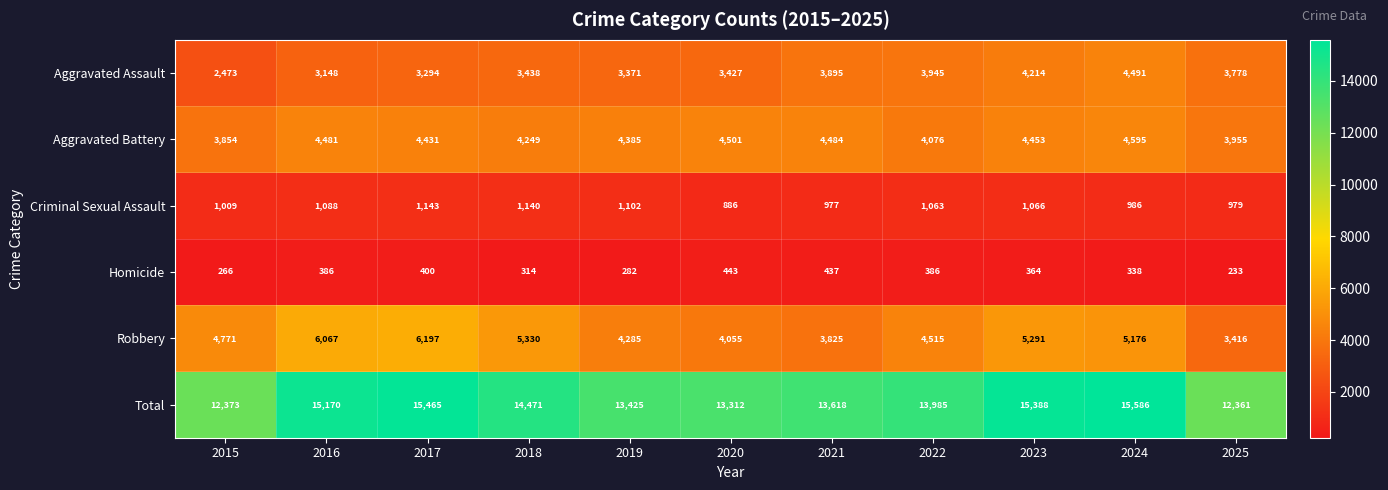

Is it true that Robbery equals 6067 at 2016?

True